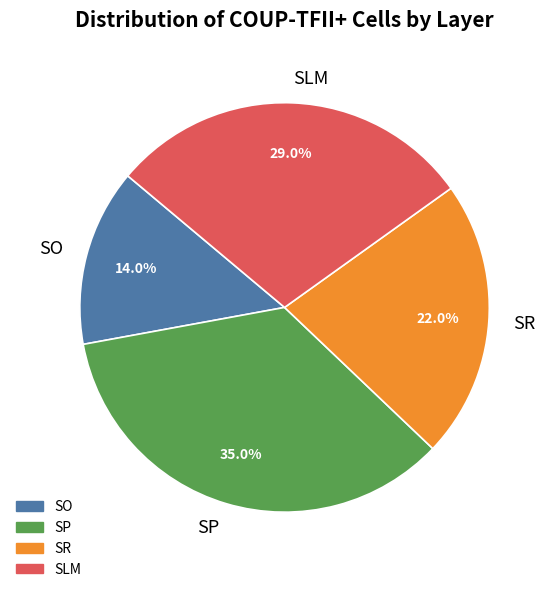

What percentage do SP and SO together represent?

49.0%